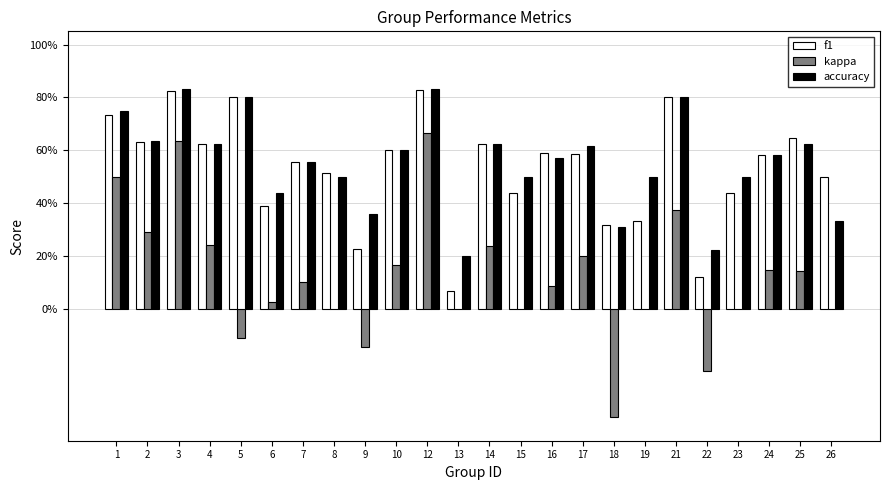

What is the difference between the maximum and minimum values in the kappa series?

1.1